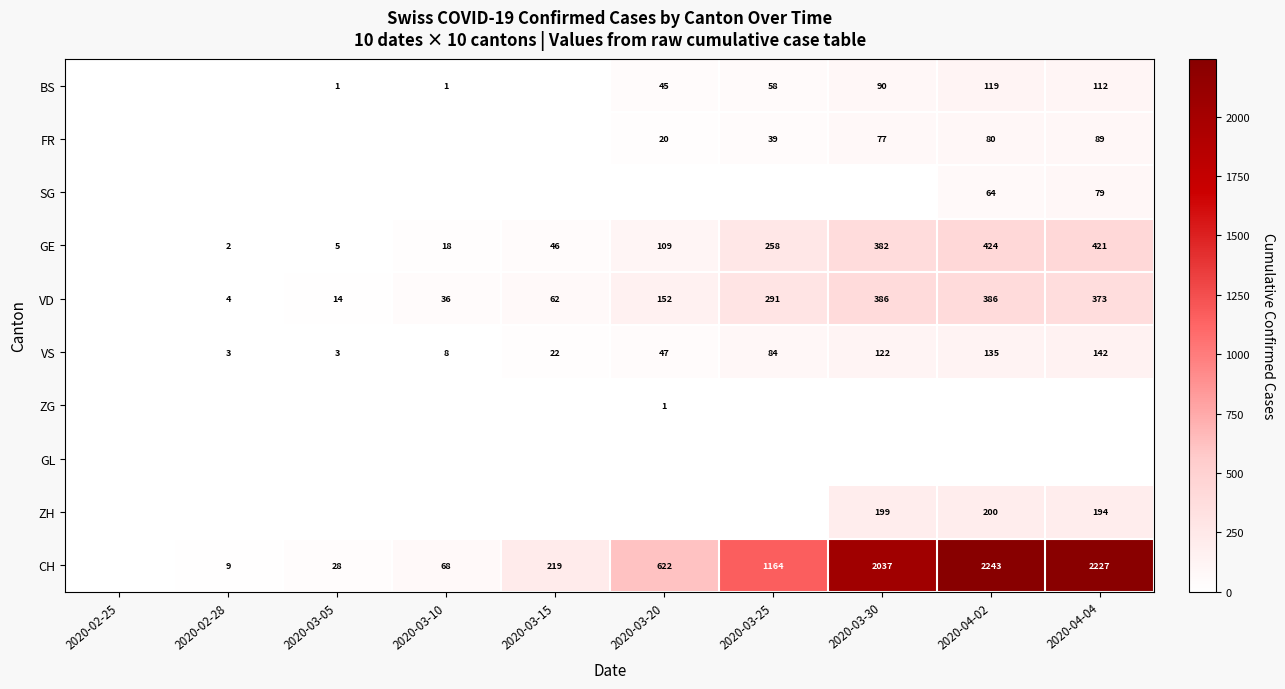

Is it true that FR equals 112 at 2020-03-30?

False